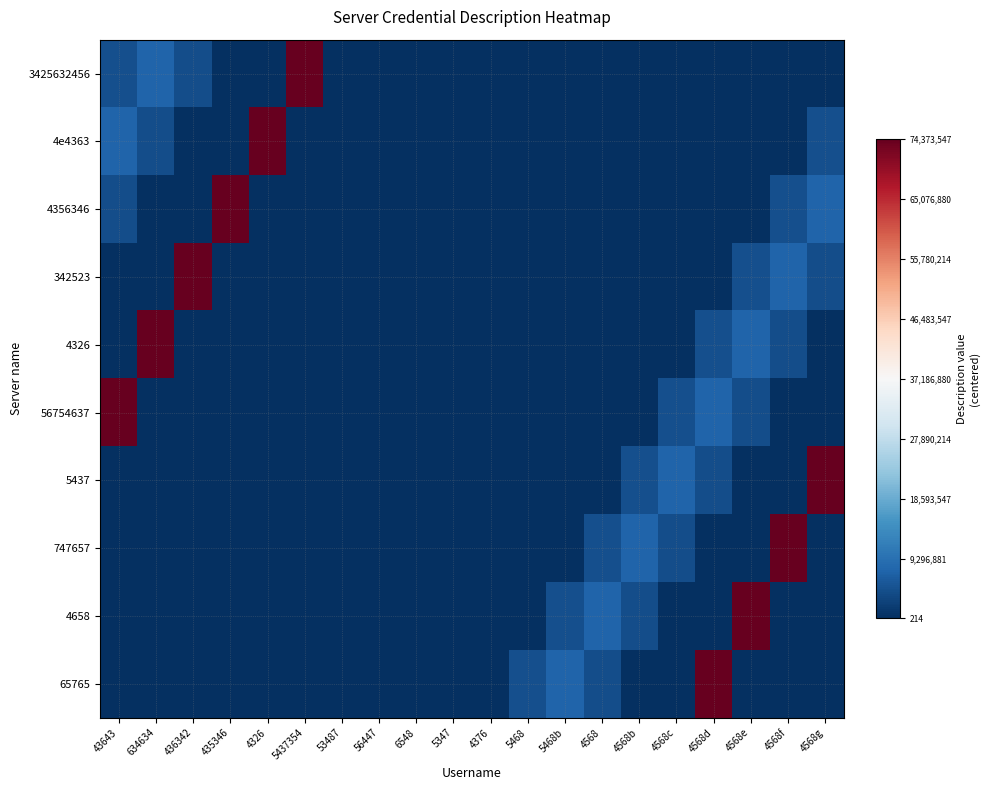

Reading right to left, list all the values displayed in this chart.

3425632456: 4568g=-37186312.5	4568f=-37186312.5	4568e=-37186312.5	4568d=-37186312.5	4568c=-37186312.5	4568b=-37186312.5	4568=-37186312.5	5468b=-37182222.5	5468=-37182222.5	4376=-37181407.5	5347=-37181412.5	6548=-37181232.5	56447=-37182223.5	53487=-37181443.5	5437354=37186666.5	4326=-37186666.5	435346=-37186555.5	436342=-32832524.5	634634=-29639423.5	43643=-32821534.5
4e4363: 4568g=-32821534.5	4568f=-37186312.5	4568e=-37186312.5	4568d=-37186312.5	4568c=-37186312.5	4568b=-37186312.5	4568=-37186312.5	5468b=-37186312.5	5468=-37182222.5	4376=-37182222.5	5347=-37181407.5	6548=-37181412.5	56447=-37181232.5	53487=-37182223.5	5437354=-37181443.5	4326=37186666.5	435346=-37186666.5	436342=-37186555.5	634634=-32832524.5	43643=-29639423.5
4356346: 4568g=-29639423.5	4568f=-32821534.5	4568e=-37186312.5	4568d=-37186312.5	4568c=-37186312.5	4568b=-37186312.5	4568=-37186312.5	5468b=-37186312.5	5468=-37186312.5	4376=-37182222.5	5347=-37182222.5	6548=-37181407.5	56447=-37181412.5	53487=-37181232.5	5437354=-37182223.5	4326=-37181443.5	435346=37186666.5	436342=-37186666.5	634634=-37186555.5	43643=-32832524.5
342523: 4568g=-32832524.5	4568f=-29639423.5	4568e=-32821534.5	4568d=-37186312.5	4568c=-37186312.5	4568b=-37186312.5	4568=-37186312.5	5468b=-37186312.5	5468=-37186312.5	4376=-37186312.5	5347=-37182222.5	6548=-37182222.5	56447=-37181407.5	53487=-37181412.5	5437354=-37181232.5	4326=-37182223.5	435346=-37181443.5	436342=37186666.5	634634=-37186666.5	43643=-37186555.5
4326: 4568g=-37186555.5	4568f=-32832524.5	4568e=-29639423.5	4568d=-32821534.5	4568c=-37186312.5	4568b=-37186312.5	4568=-37186312.5	5468b=-37186312.5	5468=-37186312.5	4376=-37186312.5	5347=-37186312.5	6548=-37182222.5	56447=-37182222.5	53487=-37181407.5	5437354=-37181412.5	4326=-37181232.5	435346=-37182223.5	436342=-37181443.5	634634=37186666.5	43643=-37186666.5
56754637: 4568g=-37186666.5	4568f=-37186555.5	4568e=-32832524.5	4568d=-29639423.5	4568c=-32821534.5	4568b=-37186312.5	4568=-37186312.5	5468b=-37186312.5	5468=-37186312.5	4376=-37186312.5	5347=-37186312.5	6548=-37186312.5	56447=-37182222.5	53487=-37182222.5	5437354=-37181407.5	4326=-37181412.5	435346=-37181232.5	436342=-37182223.5	634634=-37181443.5	43643=37186666.5
5437: 4568g=37186666.5	4568f=-37186666.5	4568e=-37186555.5	4568d=-32832524.5	4568c=-29639423.5	4568b=-32821534.5	4568=-37186312.5	5468b=-37186312.5	5468=-37186312.5	4376=-37186312.5	5347=-37186312.5	6548=-37186312.5	56447=-37186312.5	53487=-37182222.5	5437354=-37182222.5	4326=-37181407.5	435346=-37181412.5	436342=-37181232.5	634634=-37182223.5	43643=-37181443.5
747657: 4568g=-37181443.5	4568f=37186666.5	4568e=-37186666.5	4568d=-37186555.5	4568c=-32832524.5	4568b=-29639423.5	4568=-32821534.5	5468b=-37186312.5	5468=-37186312.5	4376=-37186312.5	5347=-37186312.5	6548=-37186312.5	56447=-37186312.5	53487=-37186312.5	5437354=-37182222.5	4326=-37182222.5	435346=-37181407.5	436342=-37181412.5	634634=-37181232.5	43643=-37182223.5
4658: 4568g=-37182223.5	4568f=-37181443.5	4568e=37186666.5	4568d=-37186666.5	4568c=-37186555.5	4568b=-32832524.5	4568=-29639423.5	5468b=-32821534.5	5468=-37186312.5	4376=-37186312.5	5347=-37186312.5	6548=-37186312.5	56447=-37186312.5	53487=-37186312.5	5437354=-37186312.5	4326=-37182222.5	435346=-37182222.5	436342=-37181407.5	634634=-37181412.5	43643=-37181232.5
65765: 4568g=-37181232.5	4568f=-37182223.5	4568e=-37181443.5	4568d=37186666.5	4568c=-37186666.5	4568b=-37186555.5	4568=-32832524.5	5468b=-29639423.5	5468=-32821534.5	4376=-37186312.5	5347=-37186312.5	6548=-37186312.5	56447=-37186312.5	53487=-37186312.5	5437354=-37186312.5	4326=-37186312.5	435346=-37182222.5	436342=-37182222.5	634634=-37181407.5	43643=-37181412.5